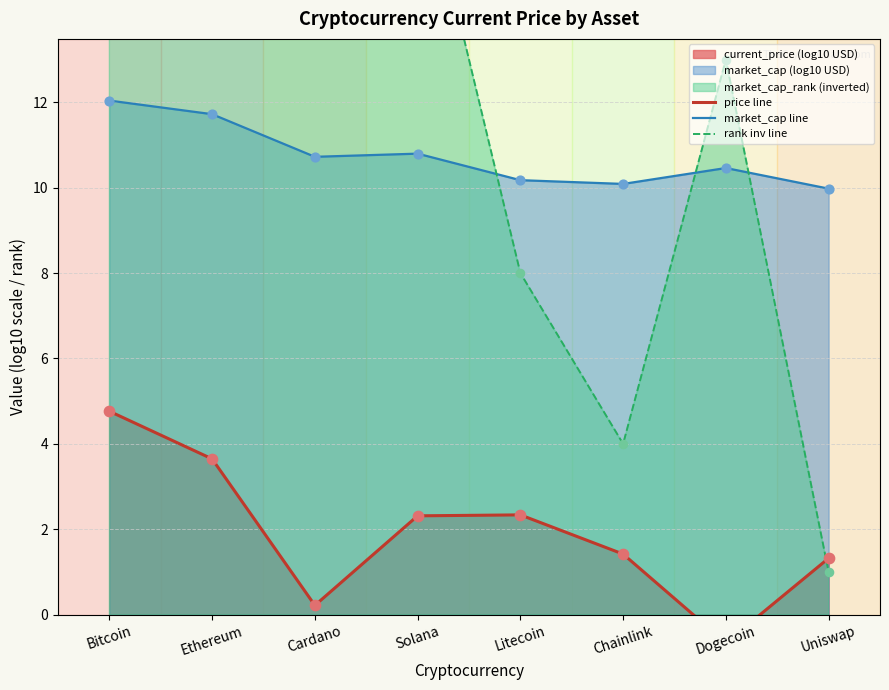

Which series contains the highest Y value?

rank inv line